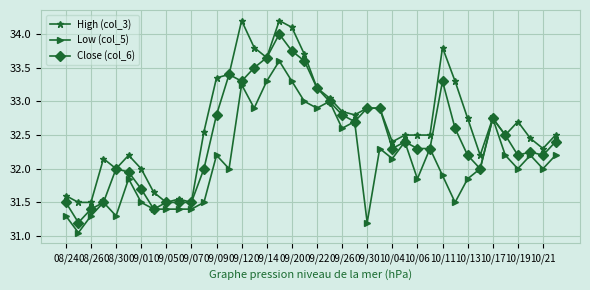

How many lines are shown in the chart?

3